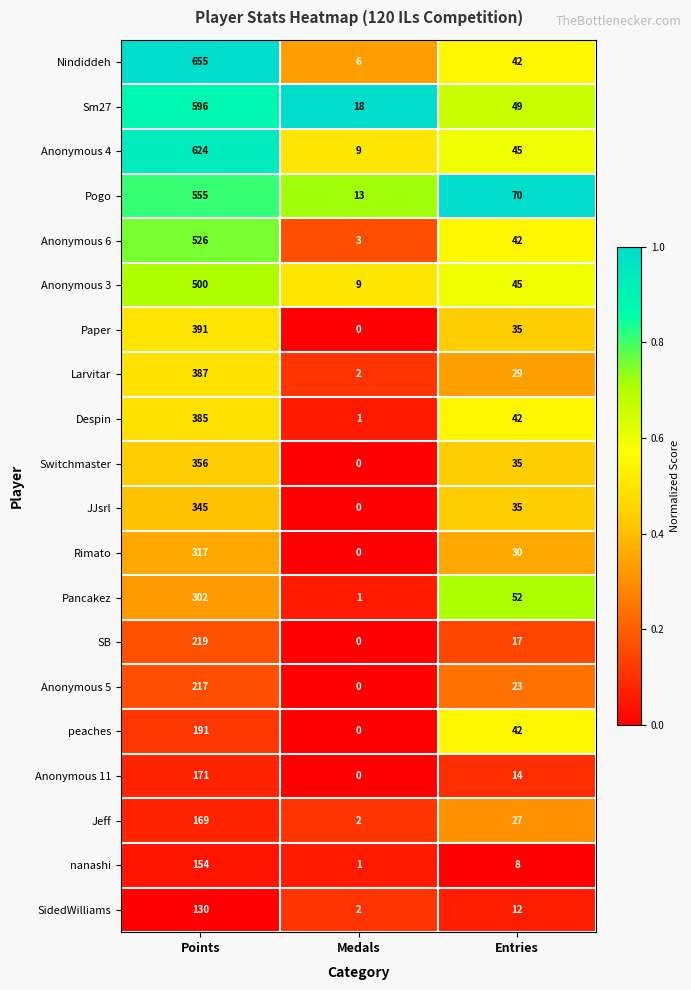

What is the sum of all Anonymous 5 values?

240